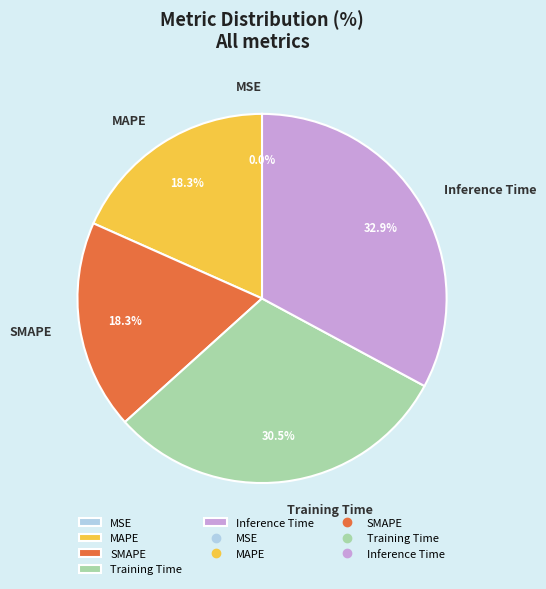

Does any single category account for the majority?

No